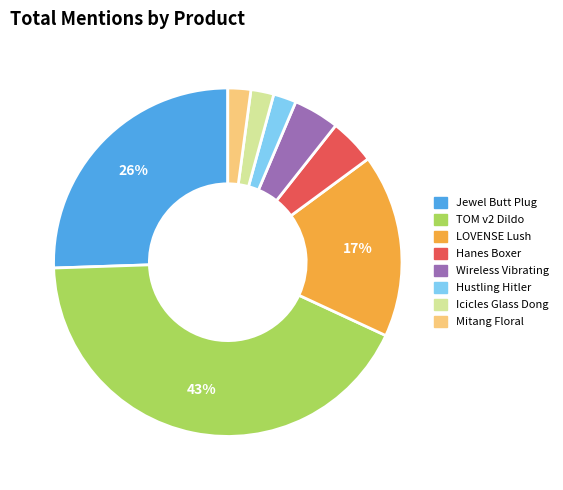

Is there a majority slice in this chart?

No